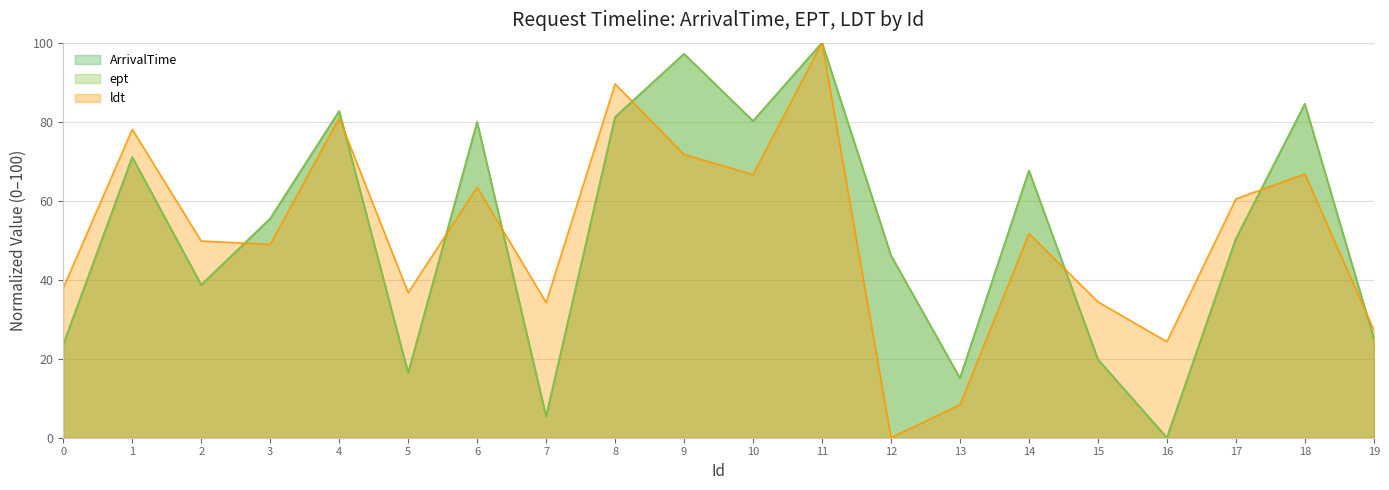

After their last crossing, which series has the higher values: ldt or ept?

ldt